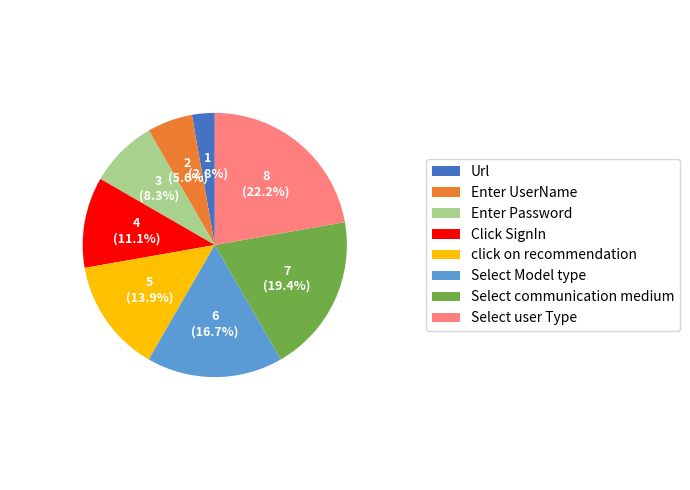

What is the smallest slice in the pie chart?

Url